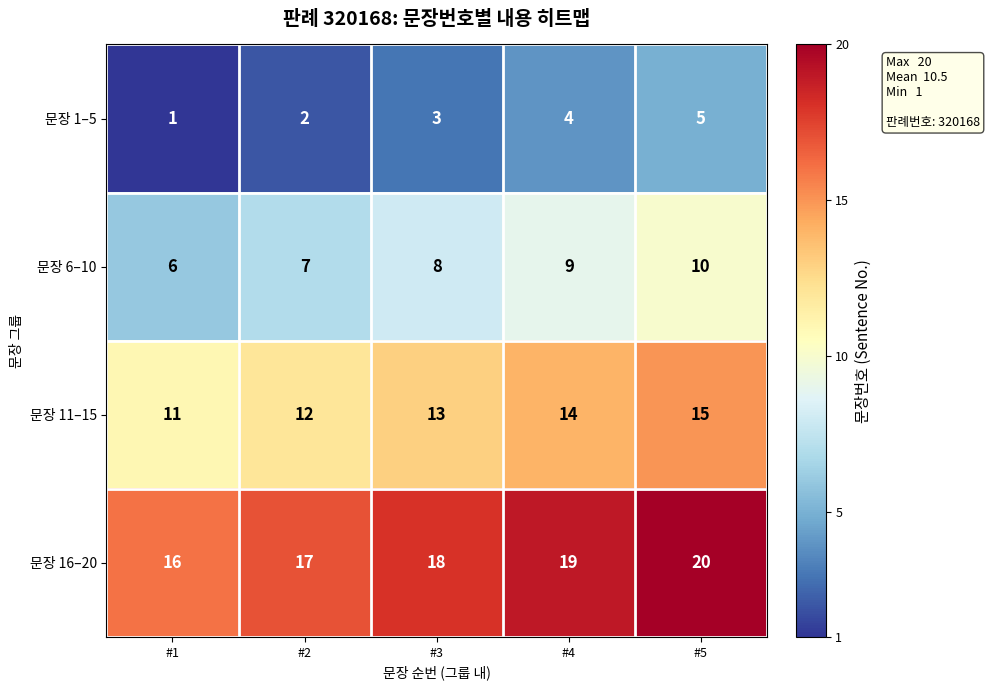

Rank the series by their average value, from highest to lowest.

문장 16–20, 문장 11–15, 문장 6–10, 문장 1–5